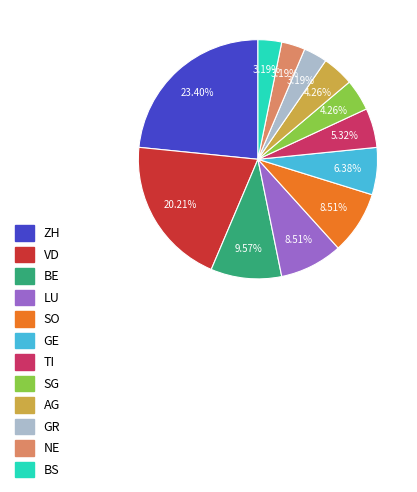

Between SG and NE, which is larger?

SG